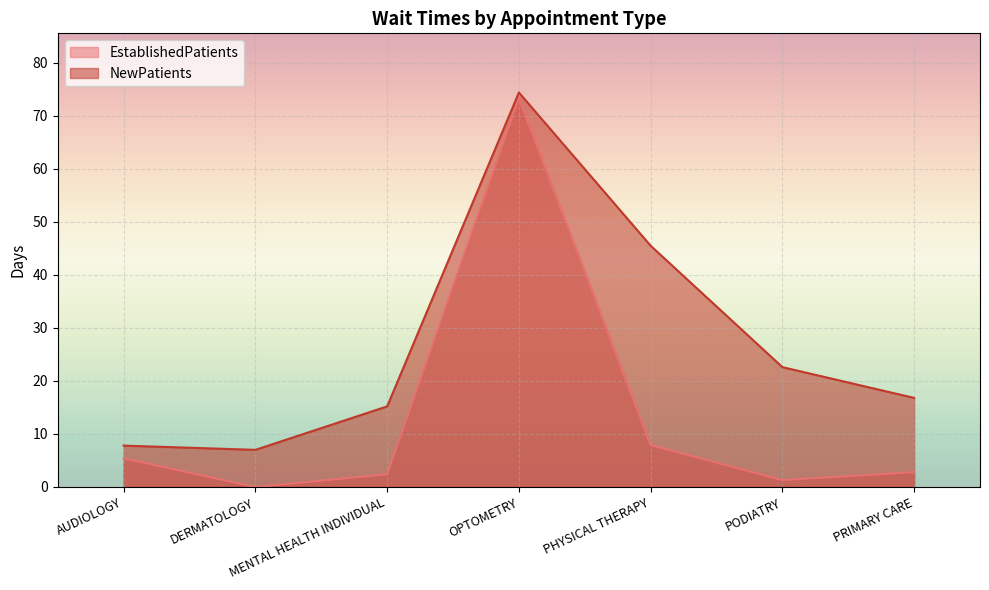

The value of EstablishedPatients at MENTAL HEALTH INDIVIDUAL is 3.7. True or false?

False